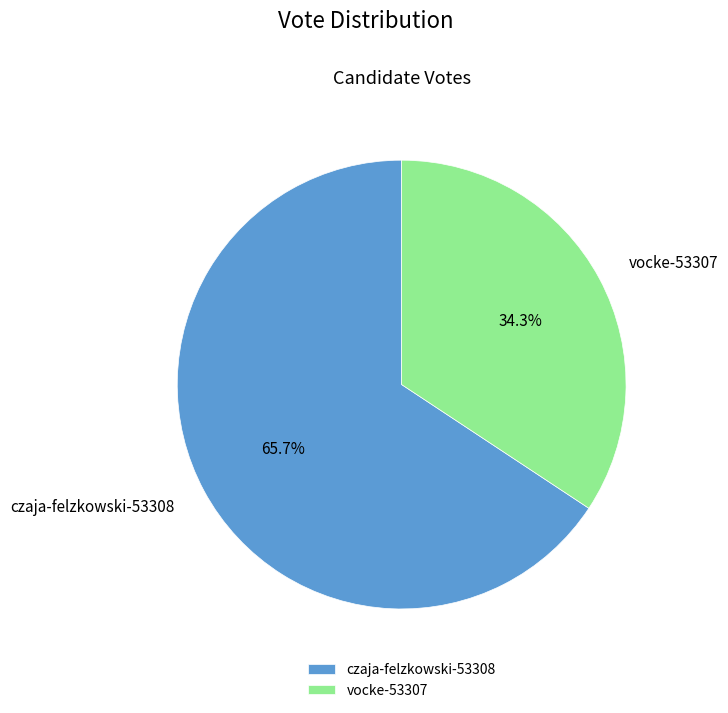

The vocke-53307 slice represents 47% of the pie. True or false?

False